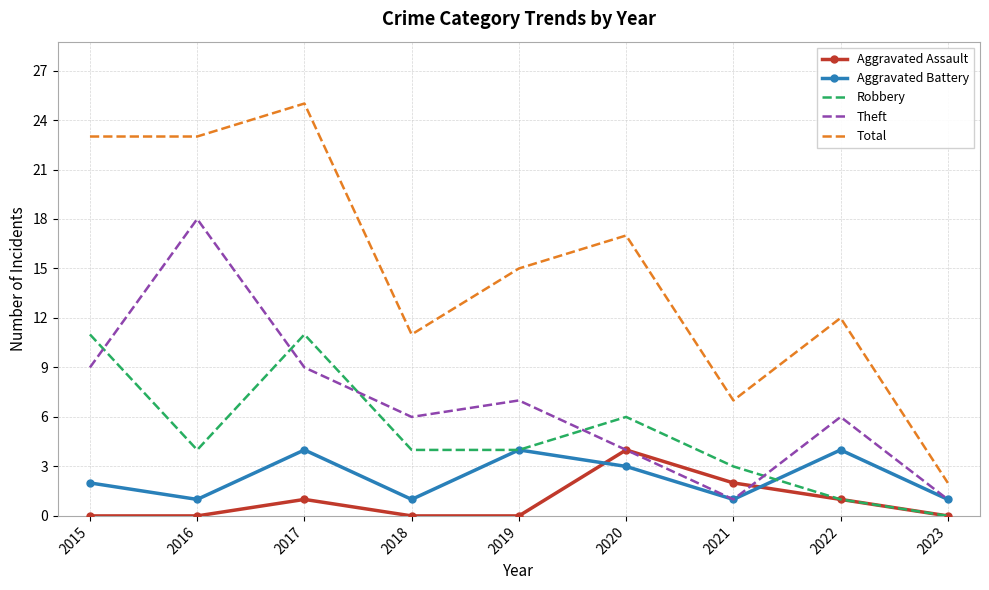

Where is Total nearest to the value 13?

2022